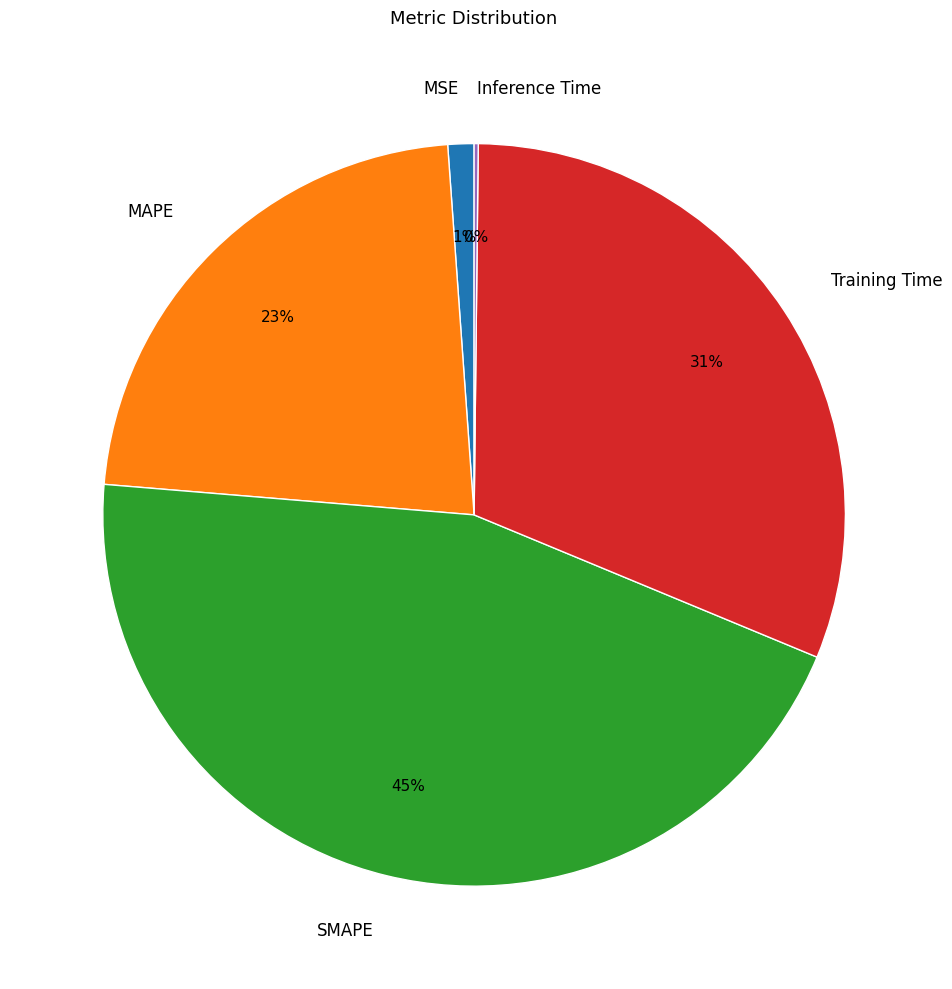

Is there any slice that represents more than half of the pie?

No